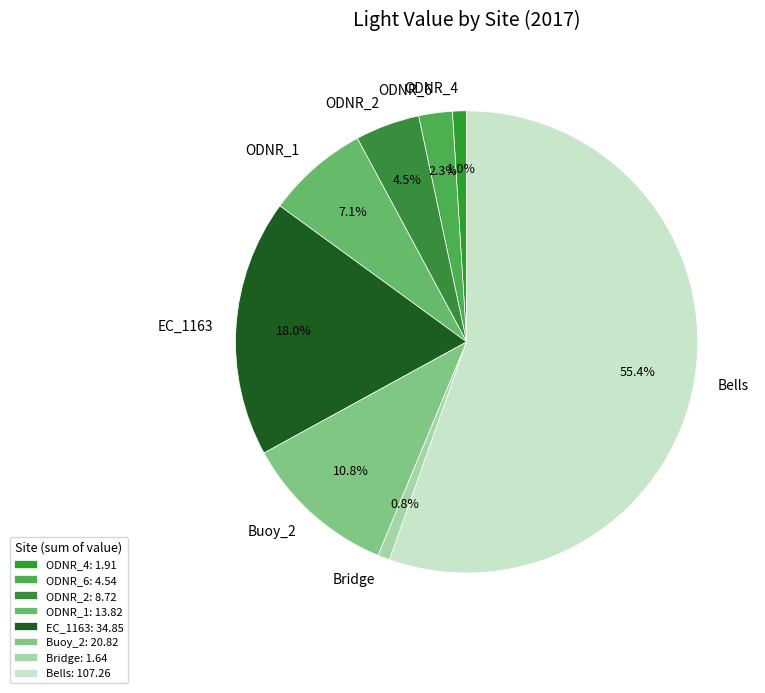

To the nearest percent, what portion does ODNR_1 represent?

7%